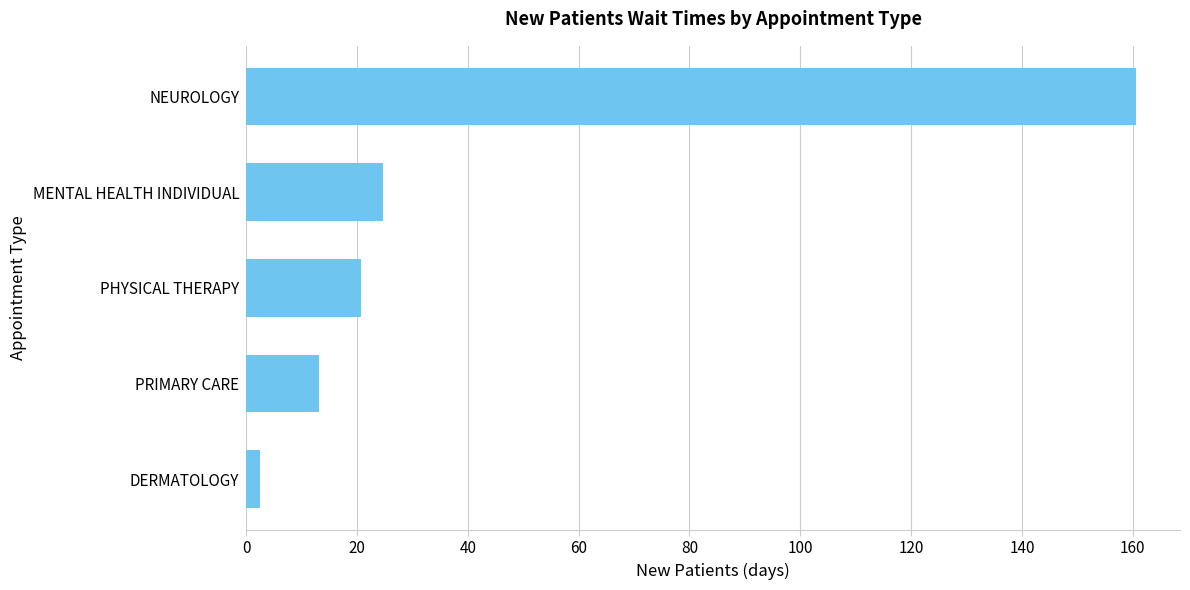

The value at NEUROLOGY is 270.5. True or false?

False